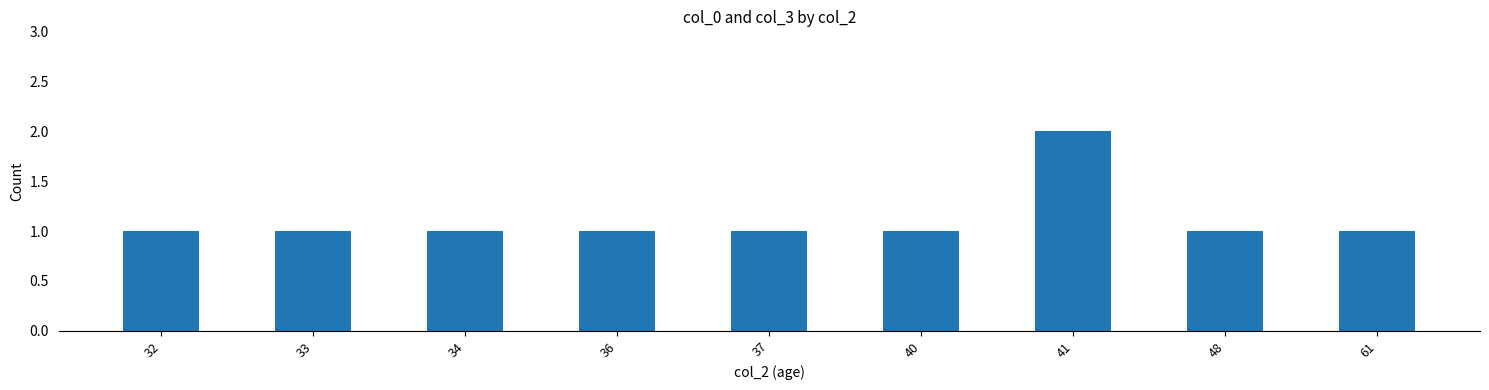

Count the number of data series in this chart.

1